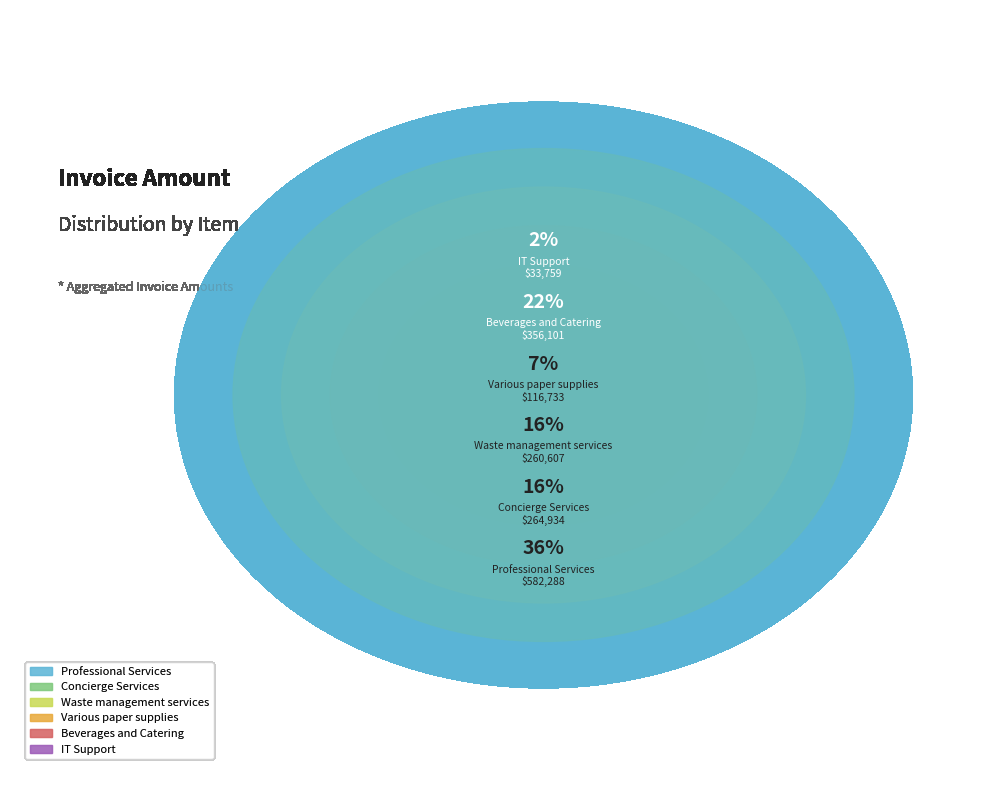

Which slice is the largest?

Professional Services